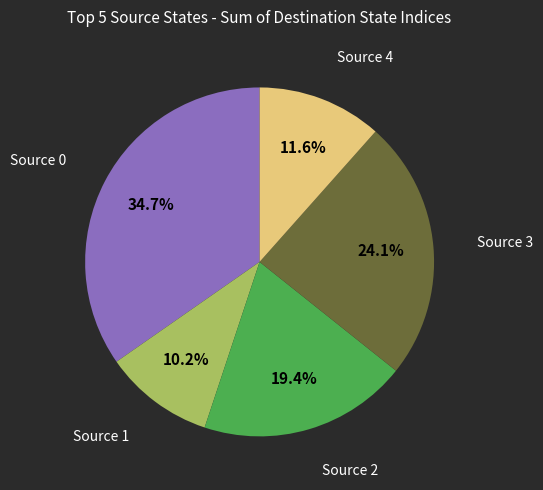

Does any single category account for the majority?

No